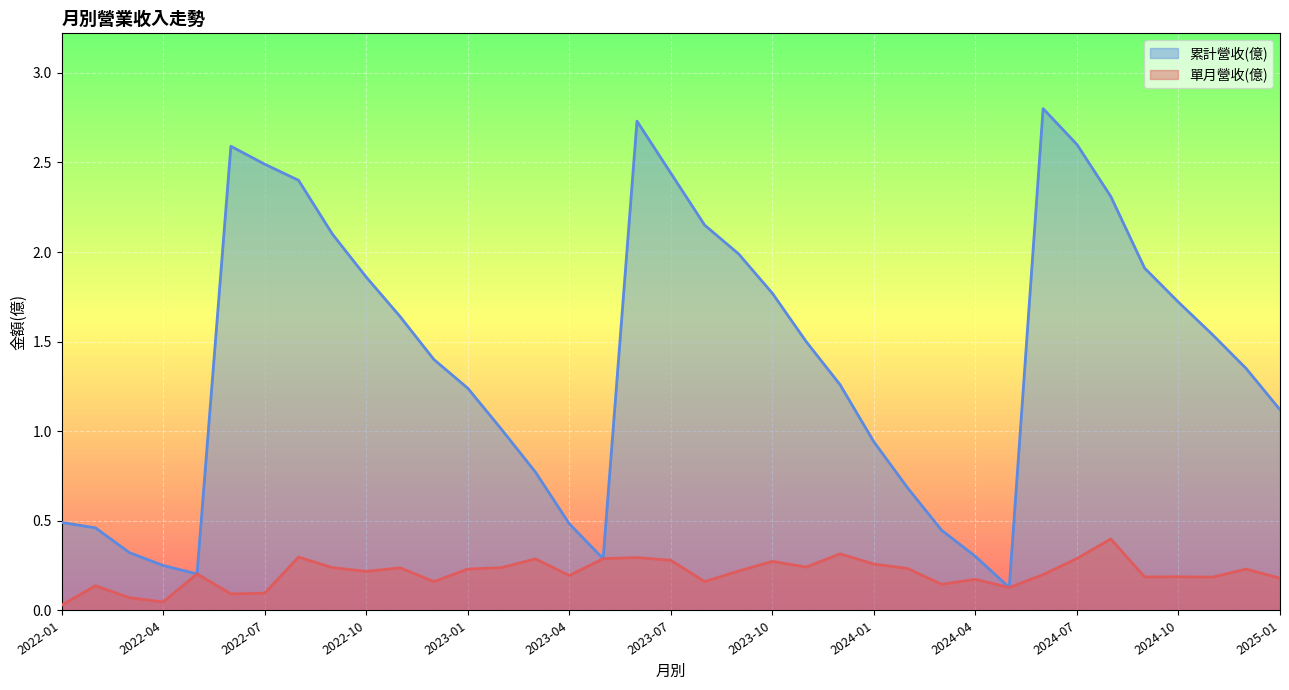

Which series has the largest range (max minus min)?

累計營收(億)